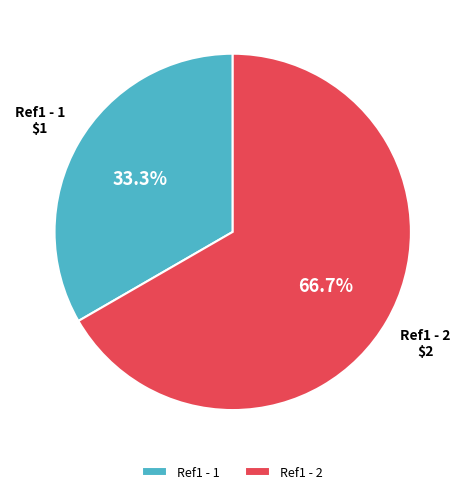

What percentage is the Ref1 - 2 slice, to the nearest percent?

67%